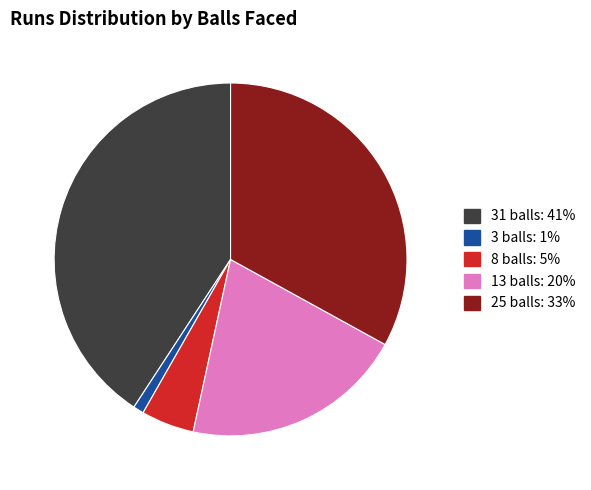

True or false: 31 balls accounts for 41% of the total.

True